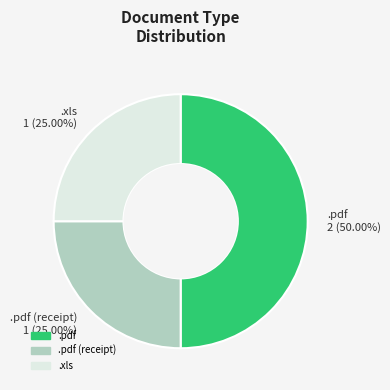

Count the number of slices in the pie.

3